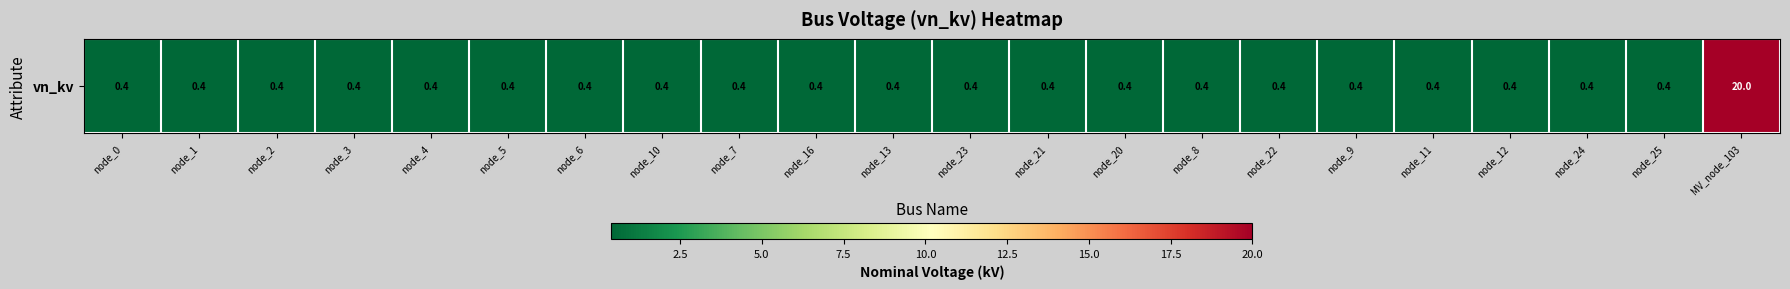

What is the maximum value shown in the chart?

20.0